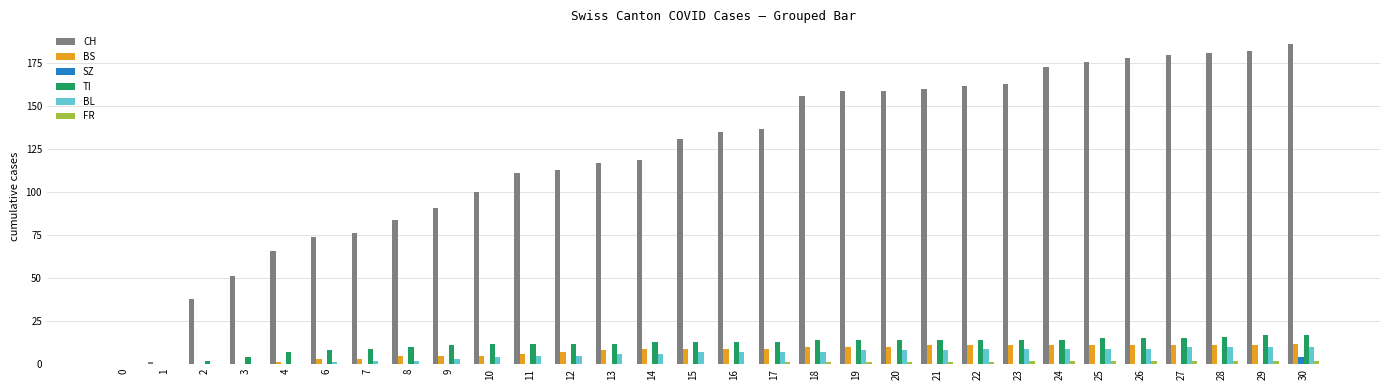

Which label corresponds to the largest value in the chart?

30